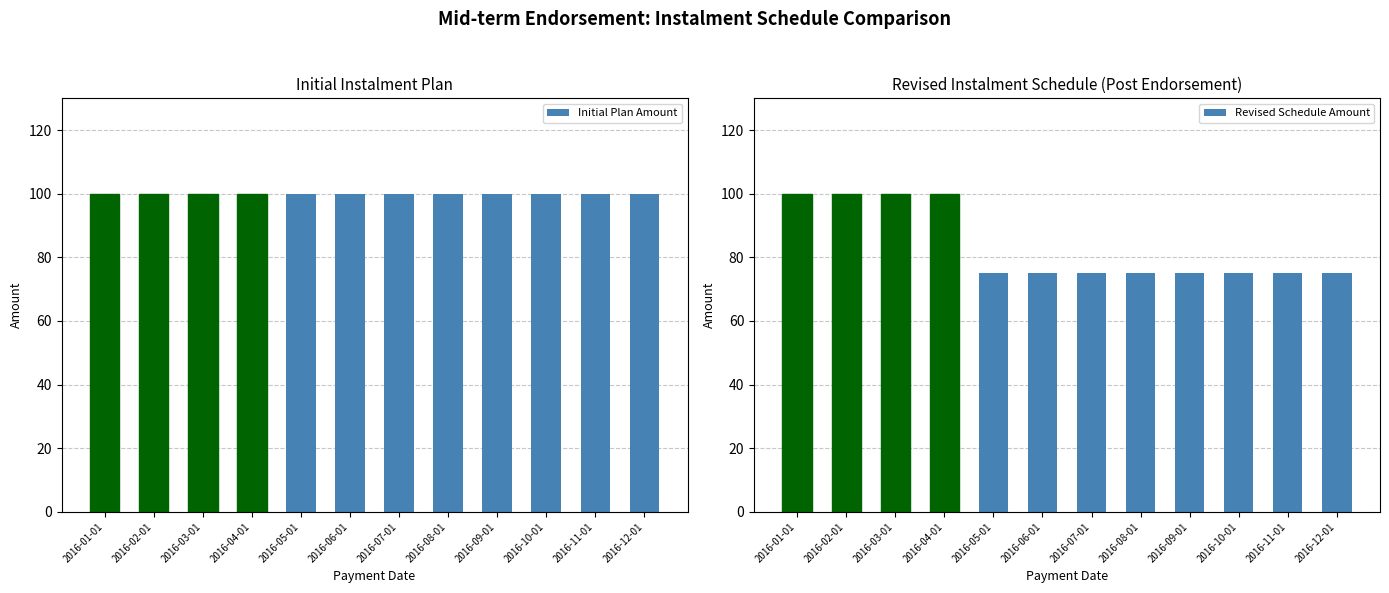

Which label corresponds to the largest value in the chart?

2016-01-01